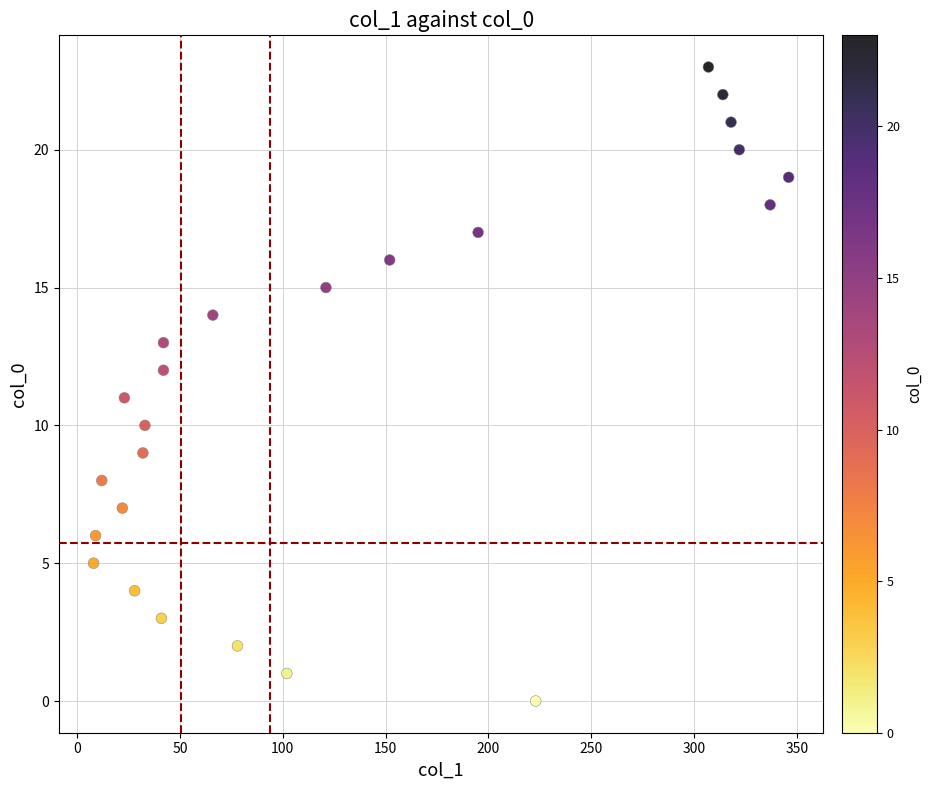

What is the range of X values (max minus min)?

338